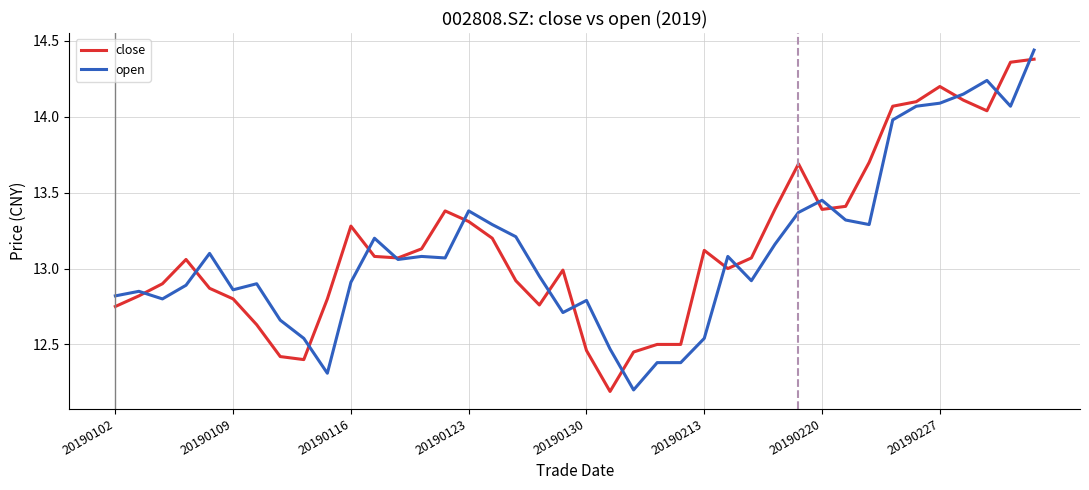

What is the smallest value displayed?

12.2